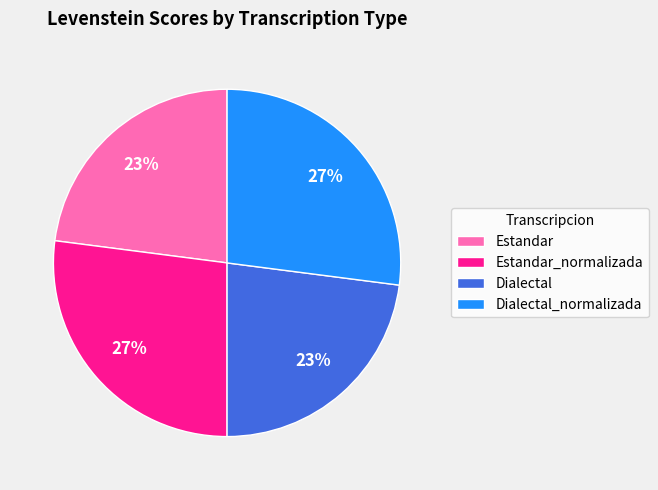

The Estandar_normalizada slice represents 27% of the pie. True or false?

True